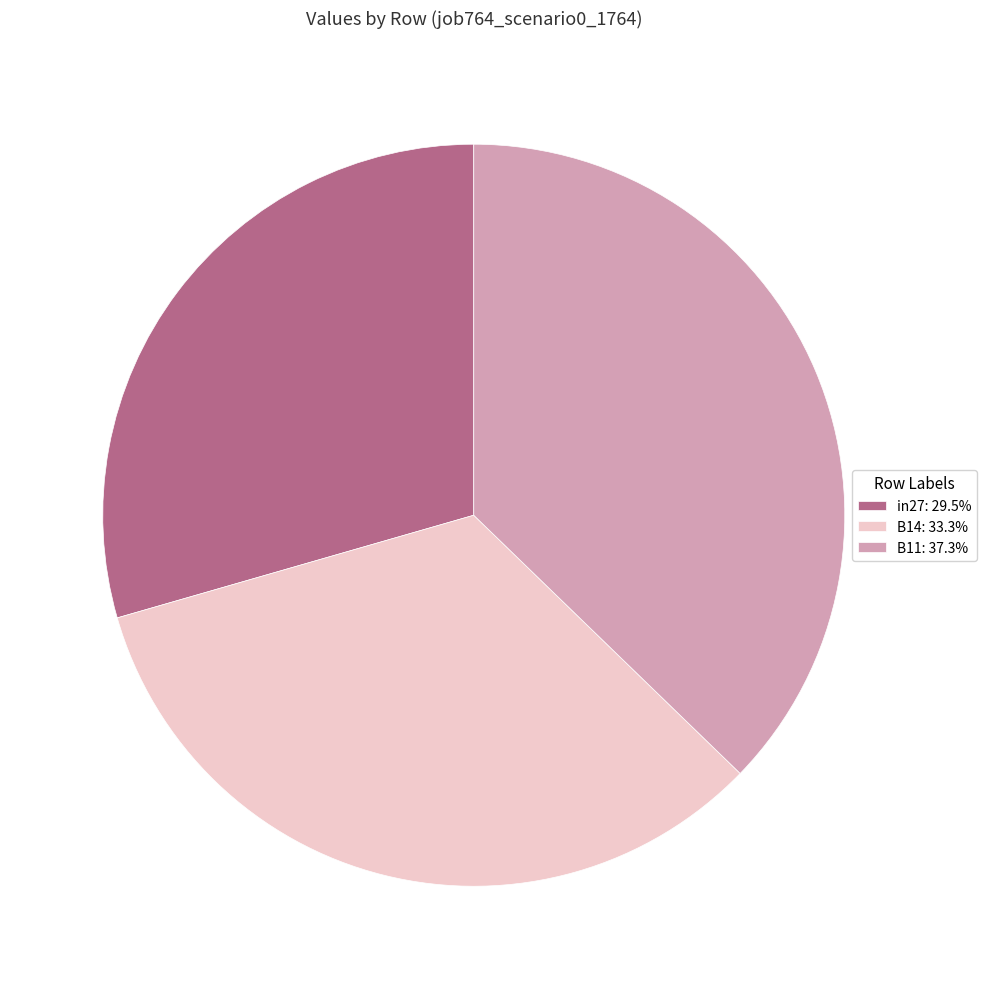

Is B11: 37.3% the majority of the pie?

No